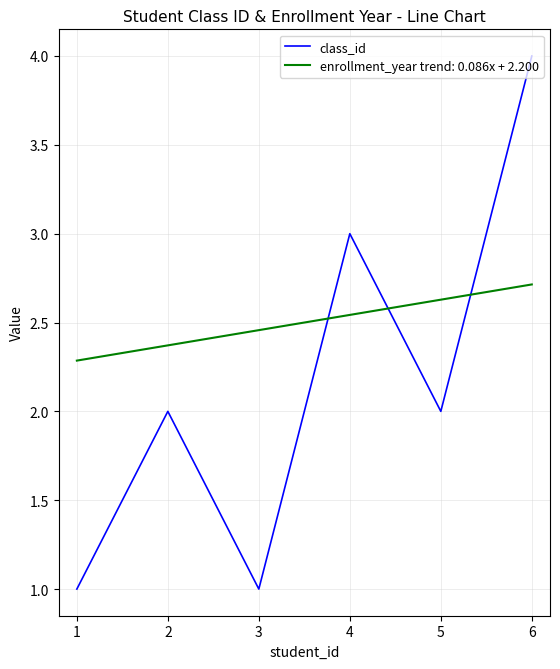

Which series changed the most between 2 and 6?

class_id